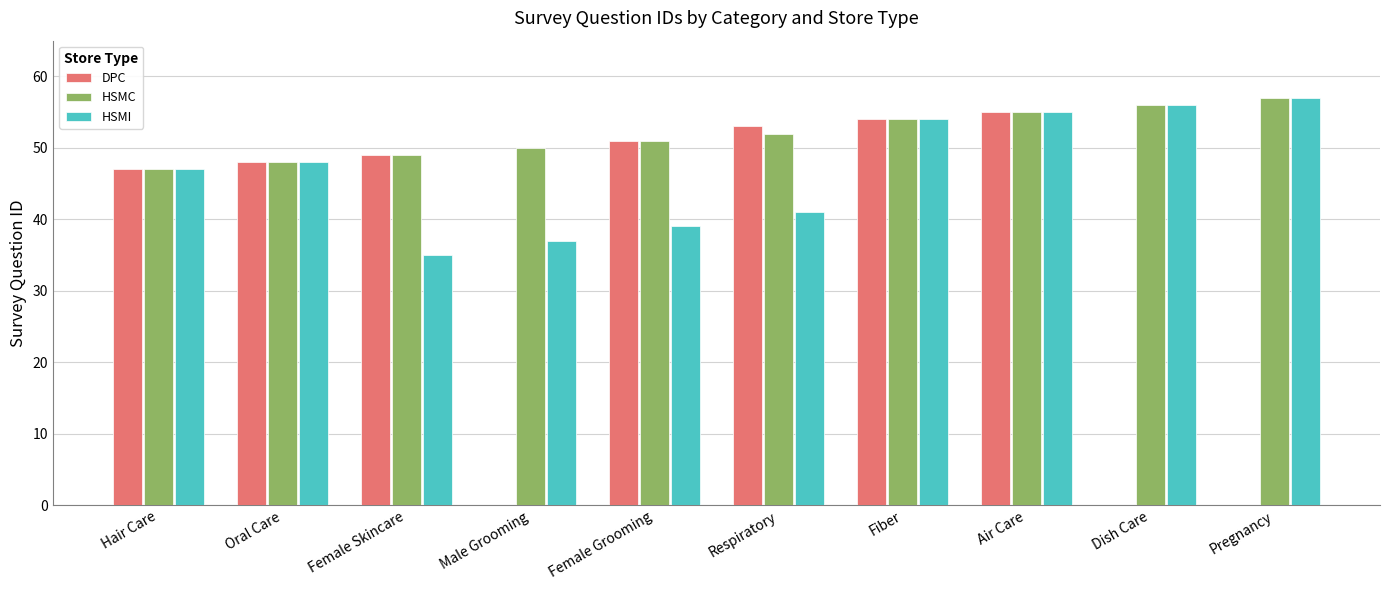

Reading left to right, list all the values displayed in this chart.

DPC: 47	48	49	0	51	53	54	55	0	0
HSMC: 47	48	49	50	51	52	54	55	56	57
HSMI: 47	48	35	37	39	41	54	55	56	57